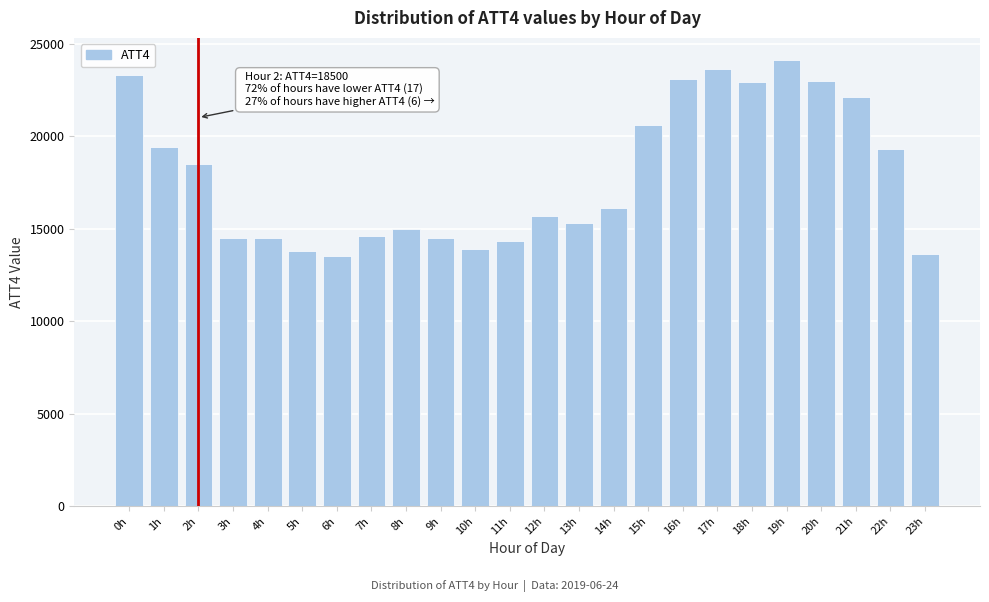

The value at 15h is 20600. True or false?

True